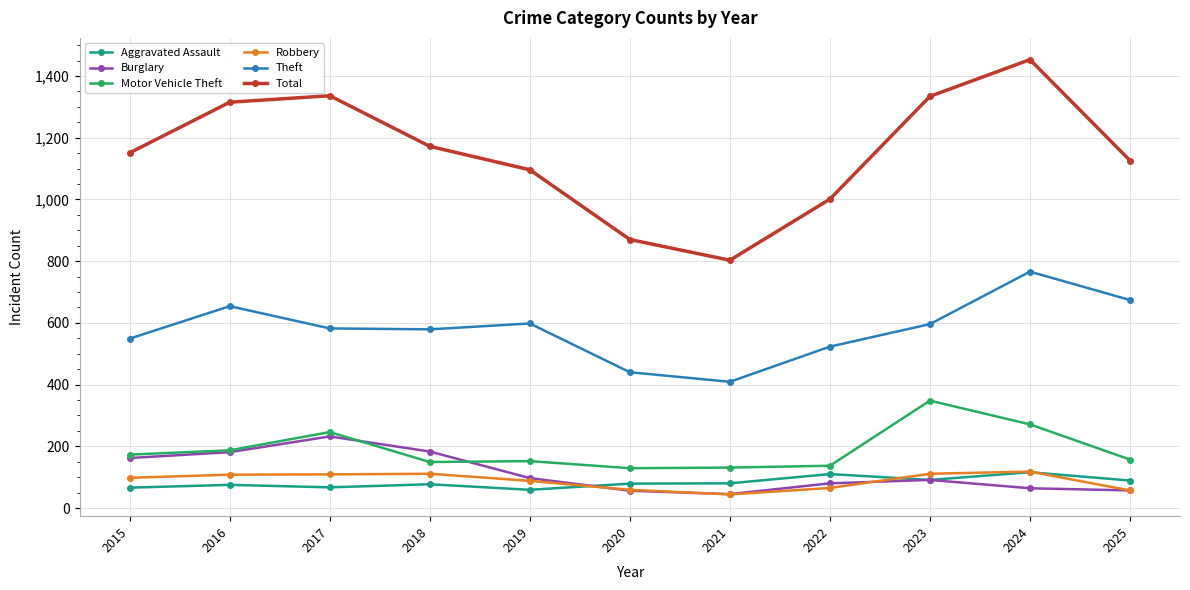

The Theft series shows 654 at 2016. True or false?

True